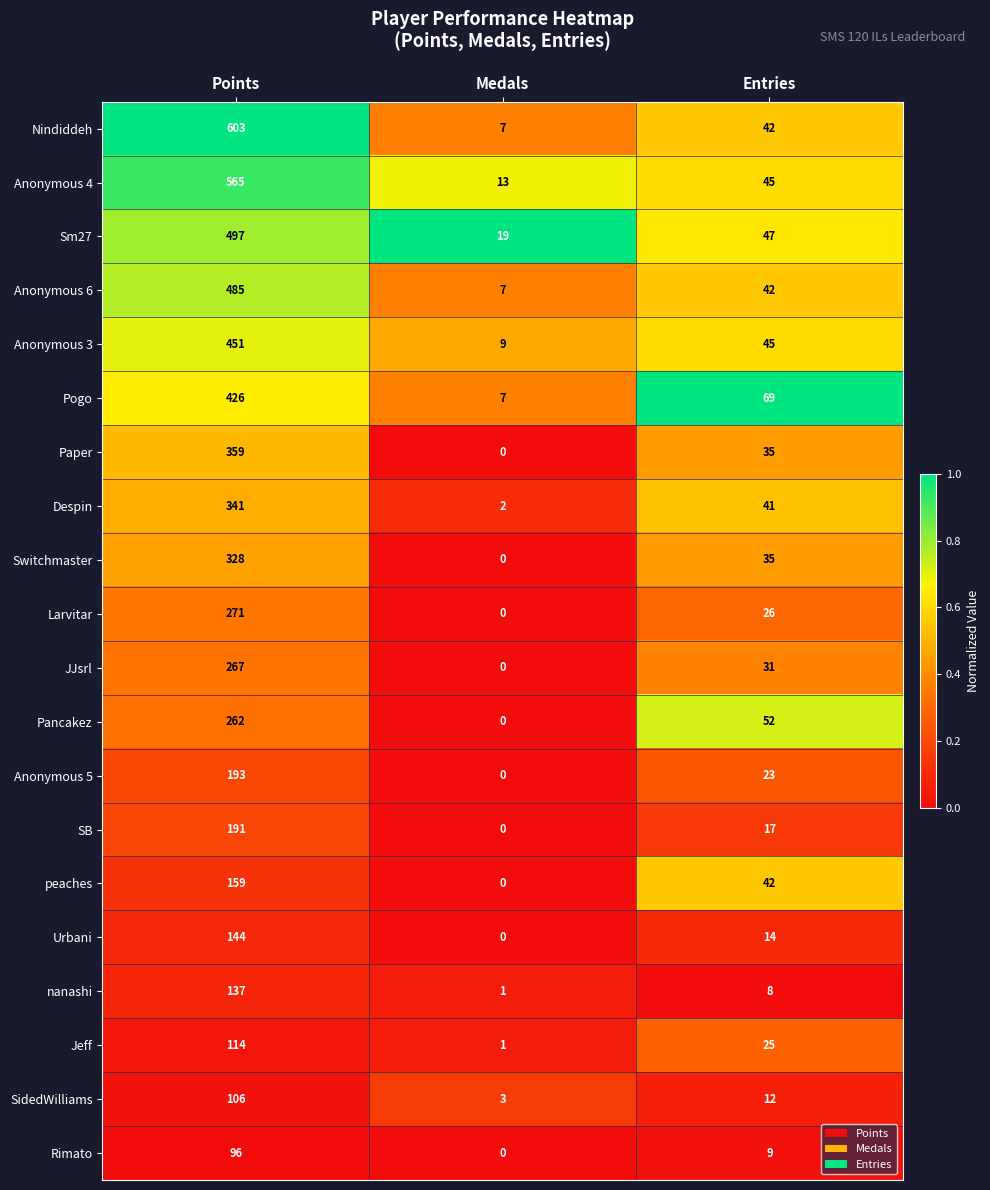

What is the spread (max minus min) of values at Entries?

61